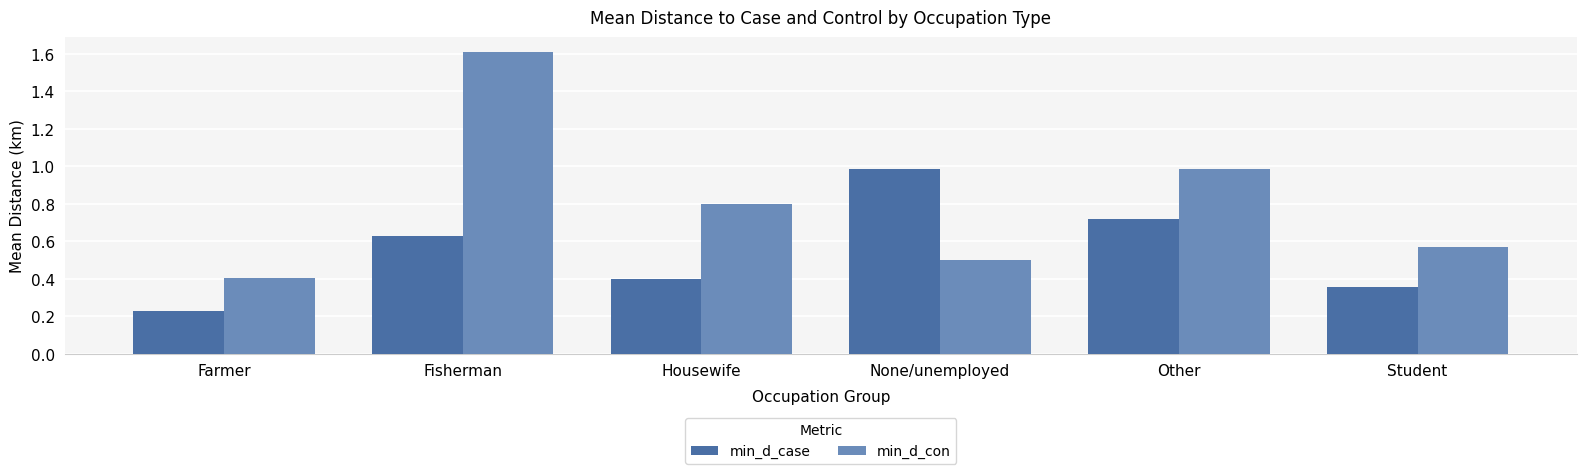

Which series has the largest range (max minus min)?

min_d_con